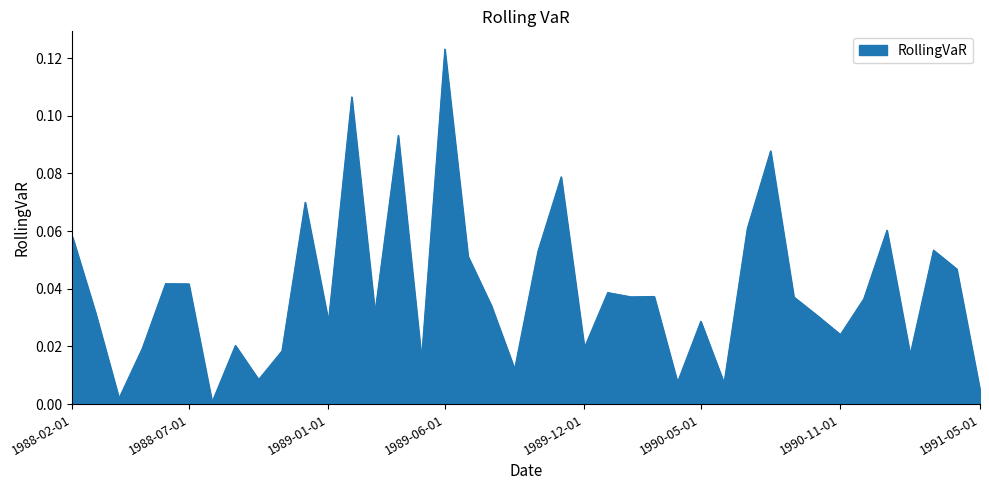

Does the chart display data point markers on the line(s)?

No